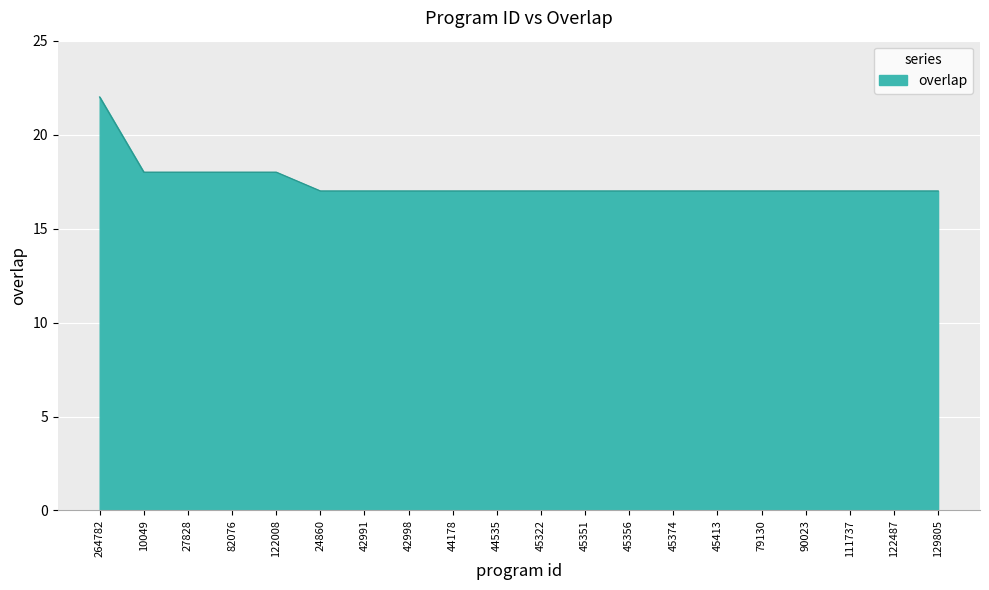

Read the value at 122487.

17